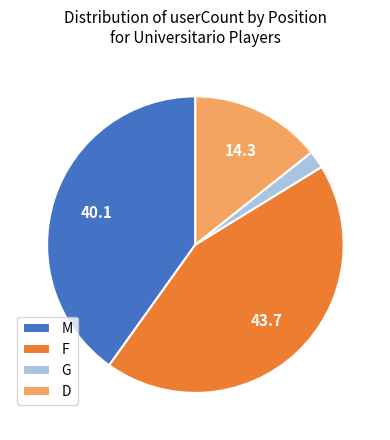

True or false: F accounts for 57% of the total.

False